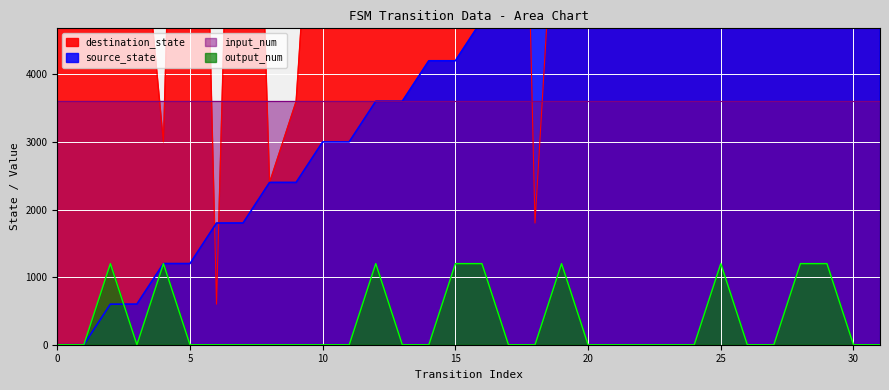

True or false: destination_state has a value of 1800 at 18.

True